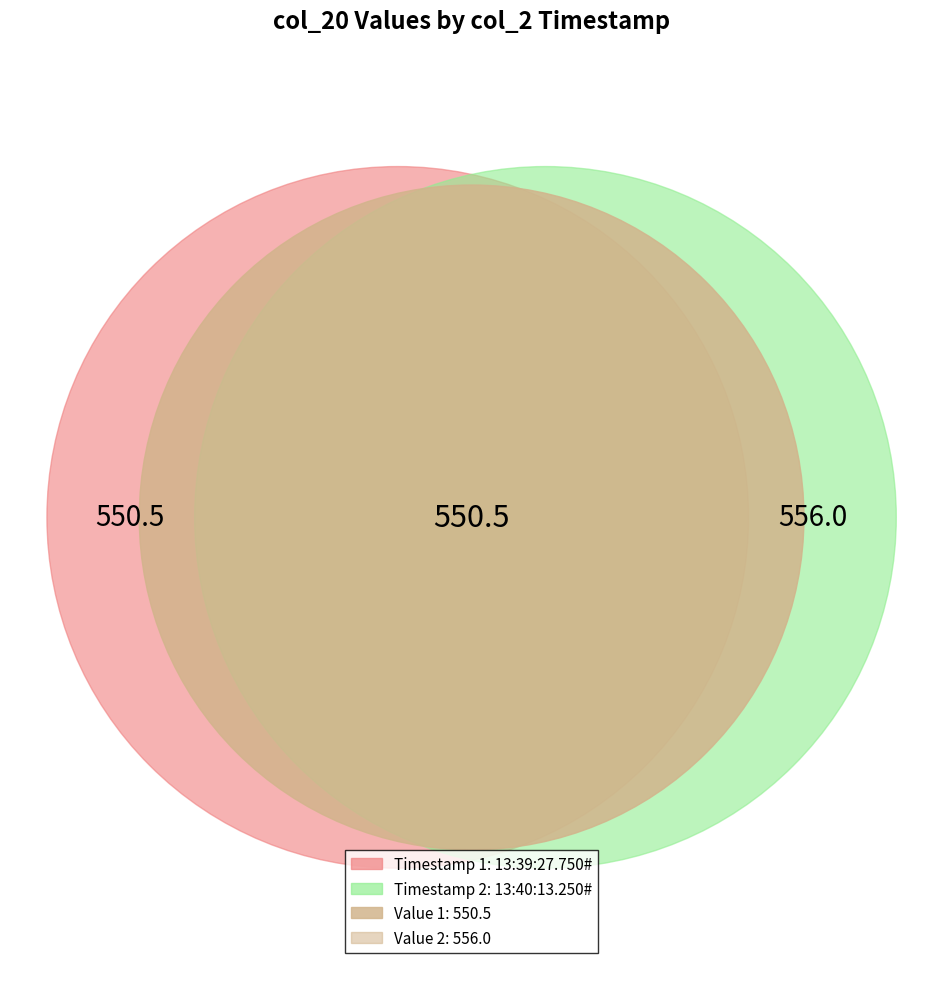

Which category accounts for the majority?

13:40:13.250#